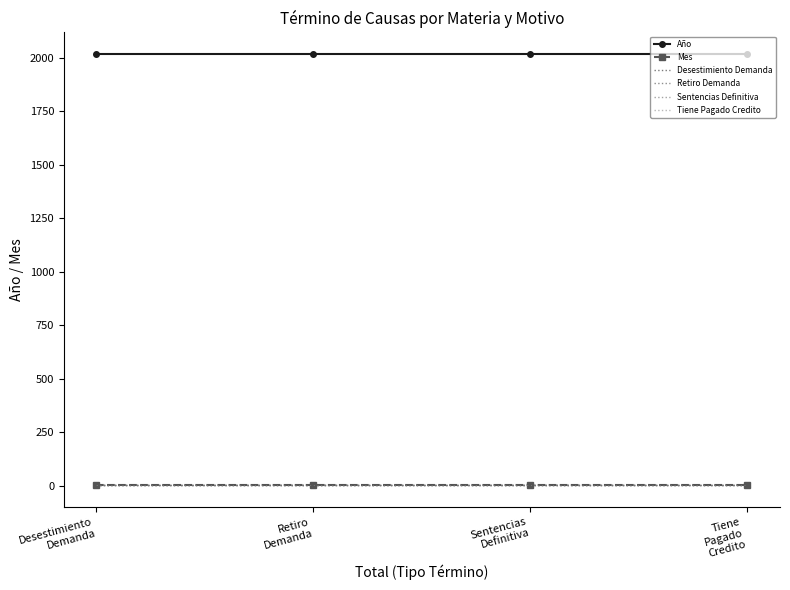

Does the chart have visible grid lines?

No